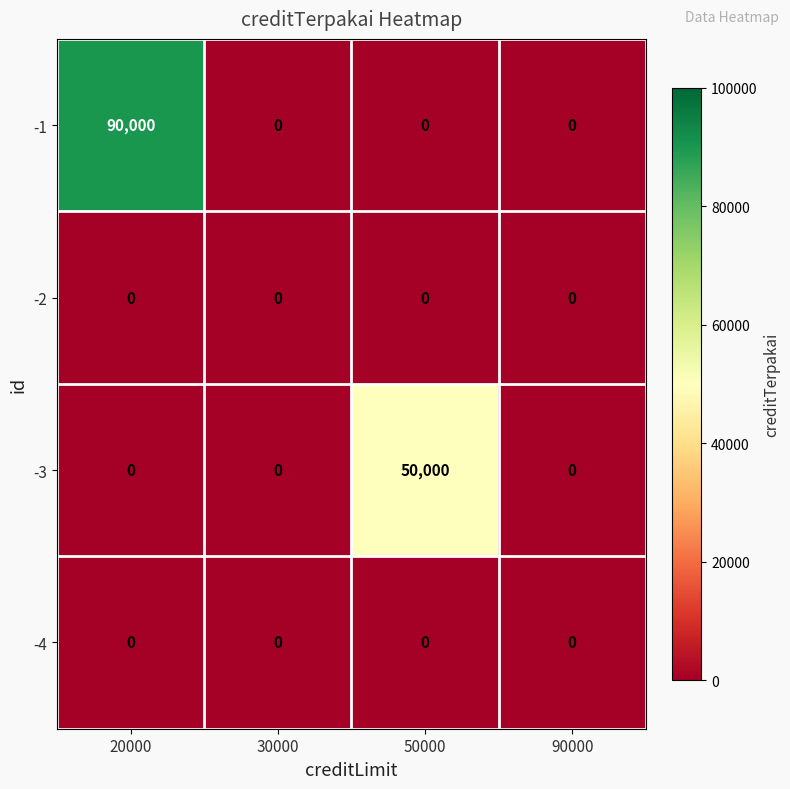

The value of -3 at 50000 is 25397. True or false?

False